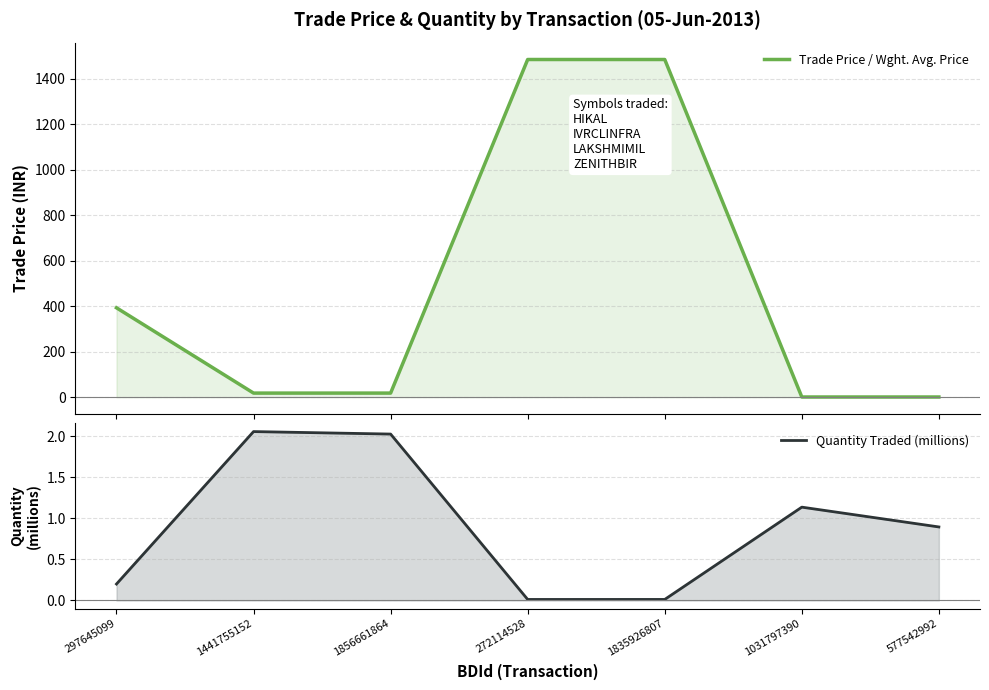

List the series in order of their overall mean, lowest first.

Quantity Traded (millions), Trade Price / Wght. Avg. Price